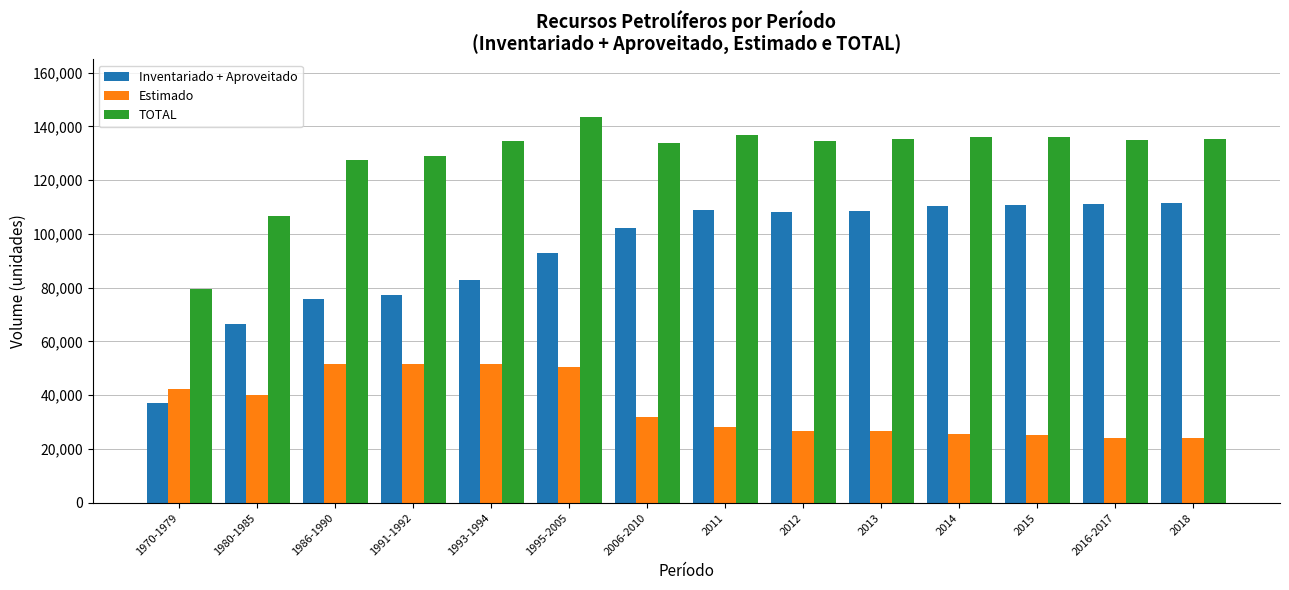

Rank the series at 1995-2005 from highest to lowest value.

TOTAL, Inventariado + Aproveitado, Estimado